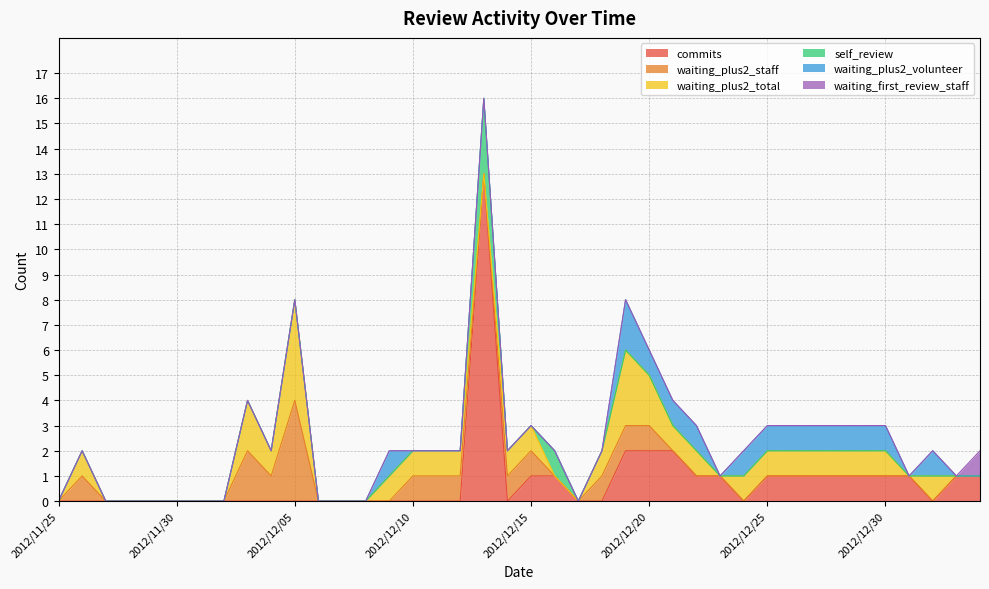

At how many categories does at least one series exceed 10?

1